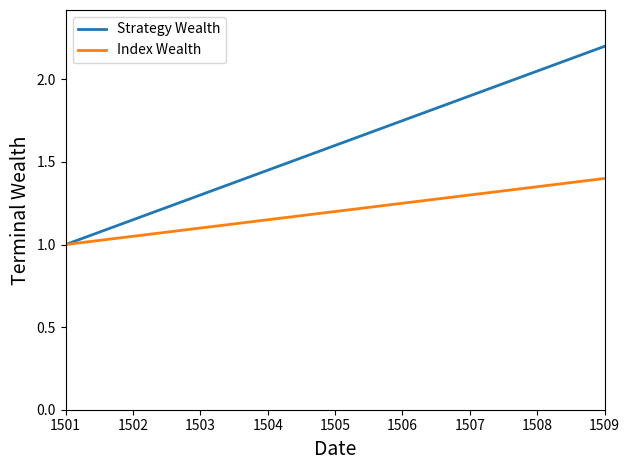

Which series has the widest spread of values?

Strategy Wealth